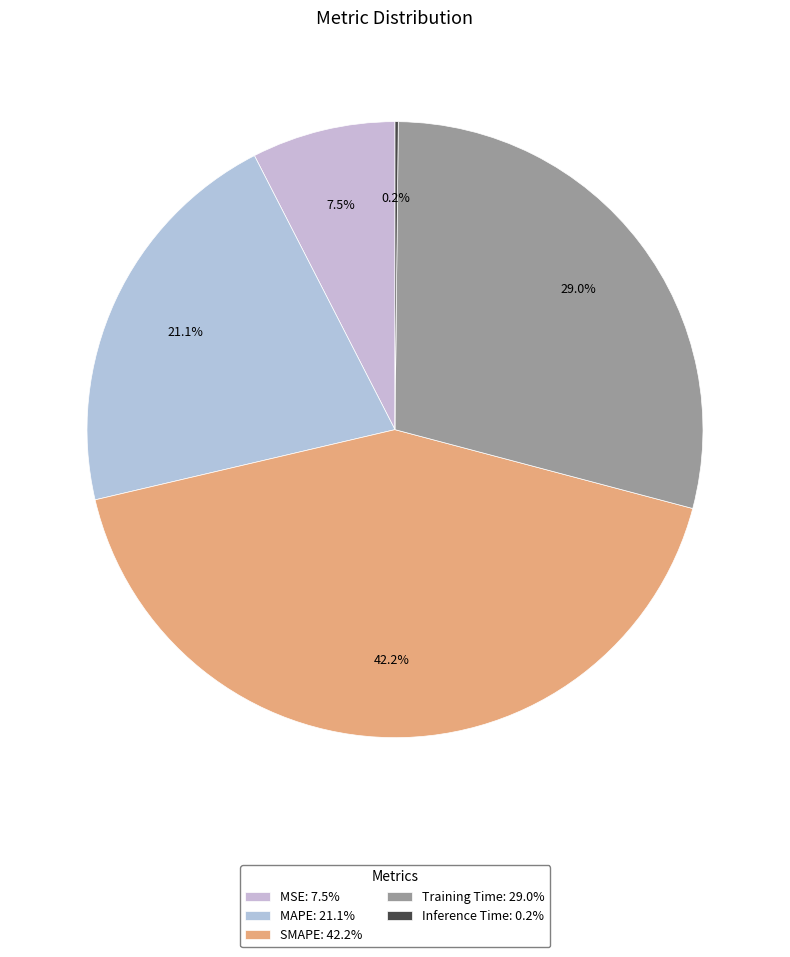

Is it true that MAPE is 29% of the pie?

False